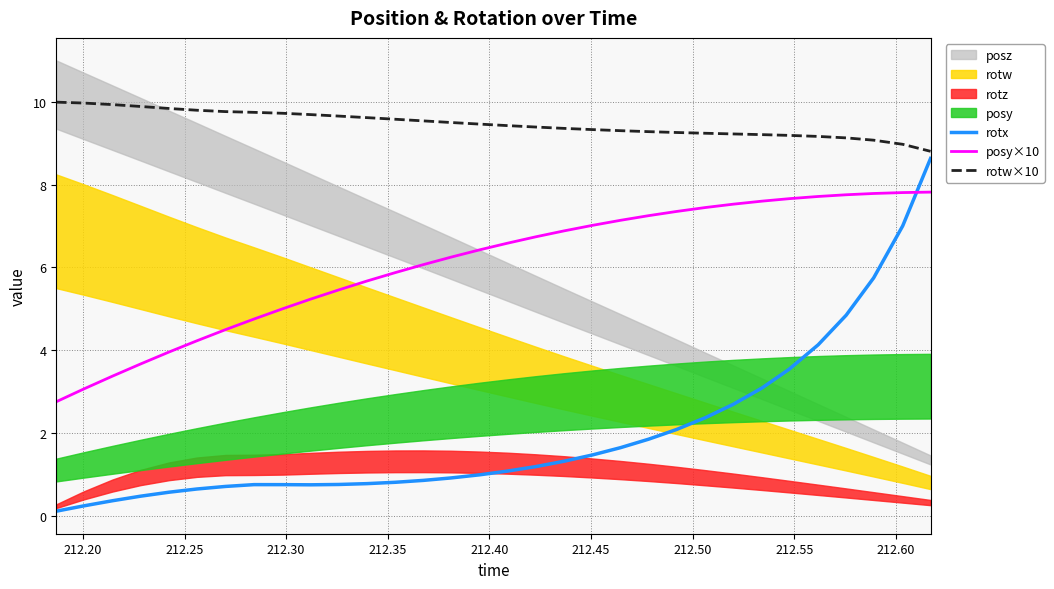

Which series ends up on top after the final intersection of rotx and posy×10?

rotx